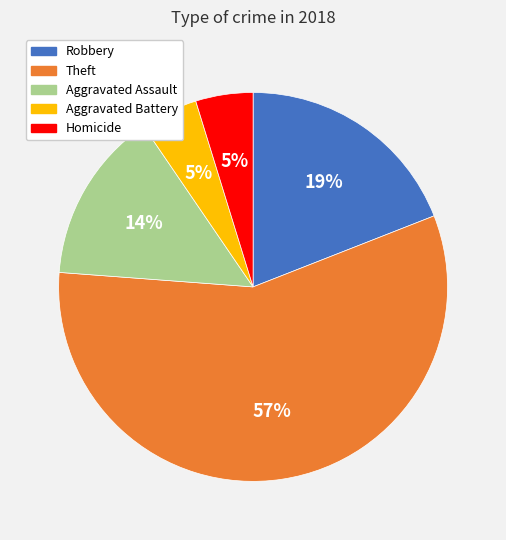

To the nearest percent, what is the average slice percentage?

20%